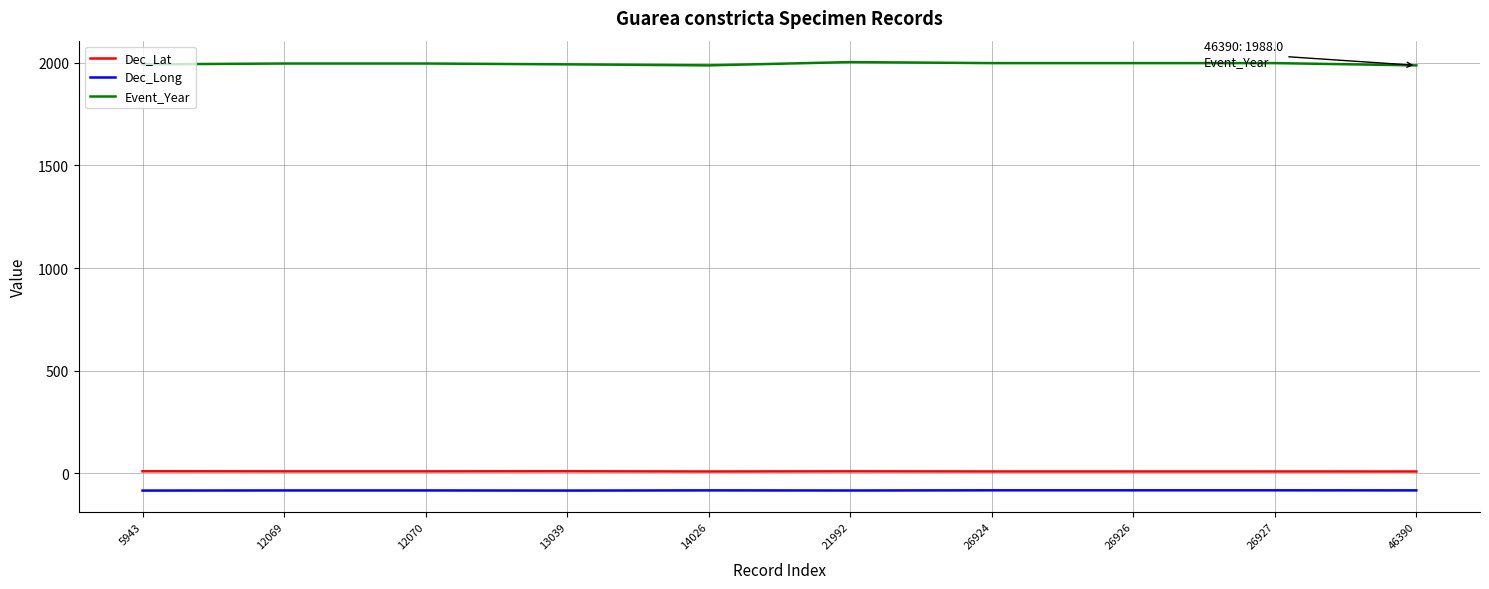

What is the difference between the second highest and minimum values in the Dec_Long series?

1.2